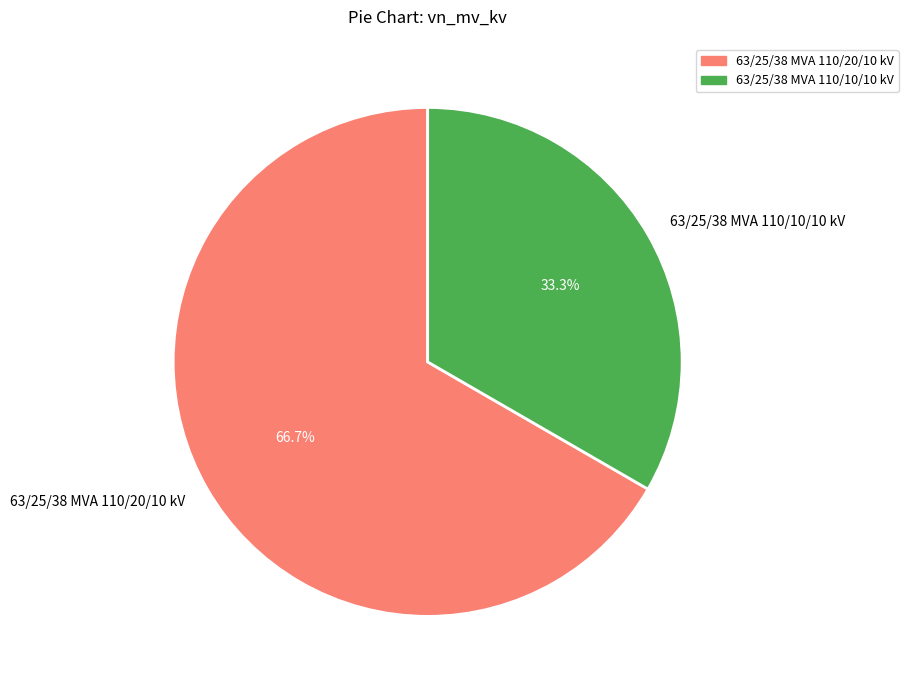

Count the number of slices in the pie.

2